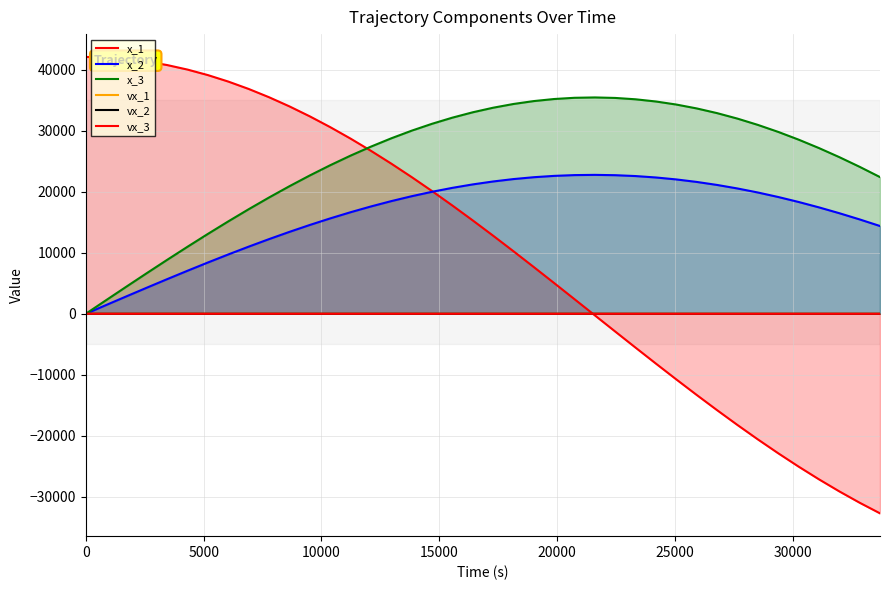

How many categories are shown in the chart?

40